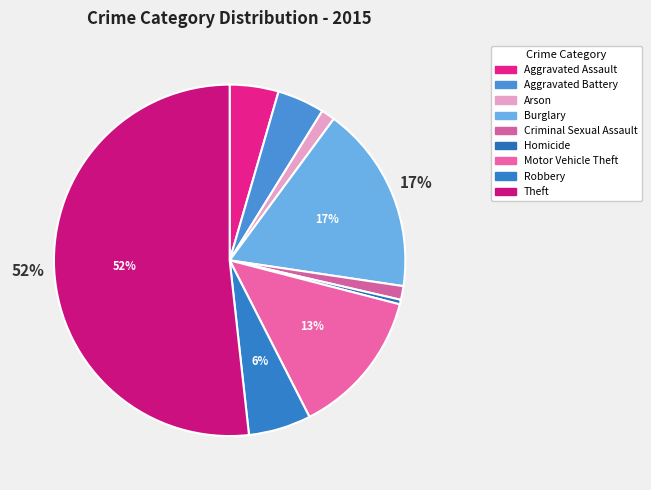

What is the smallest slice in the pie chart?

Homicide